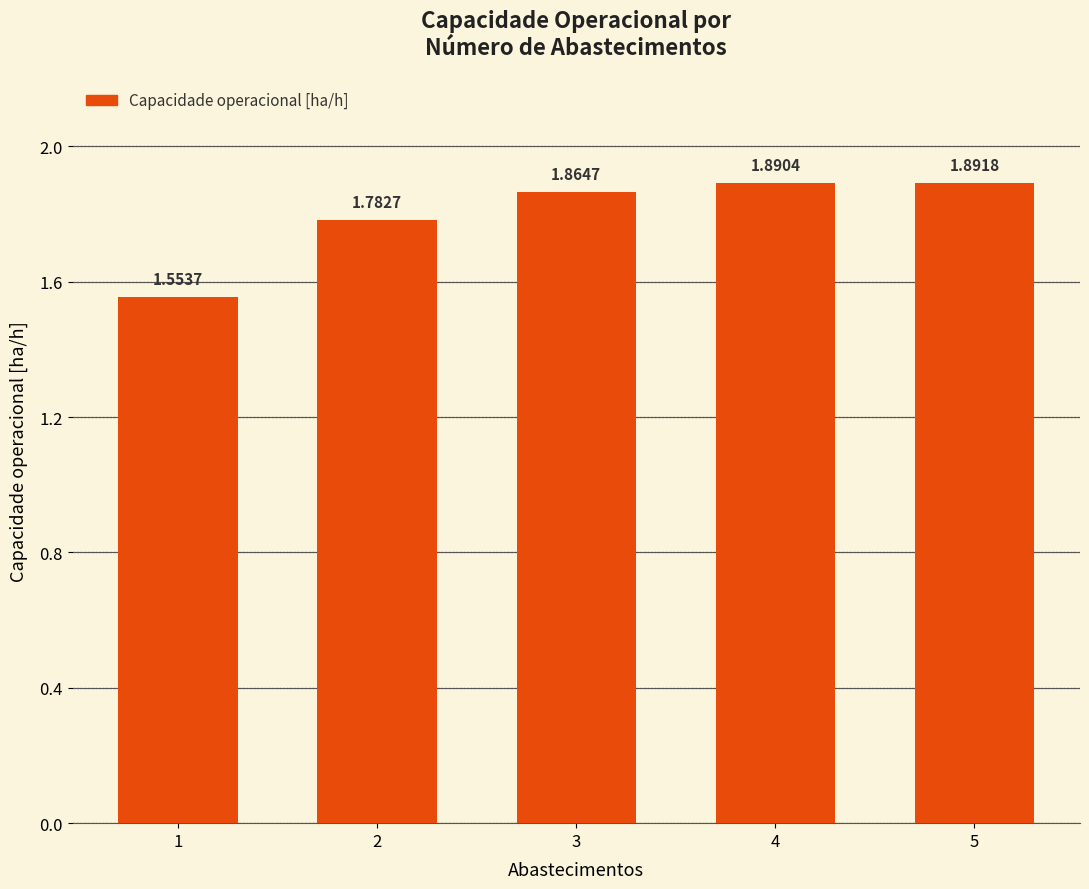

List the labels in order of value, largest first.

5, 4, 3, 2, 1